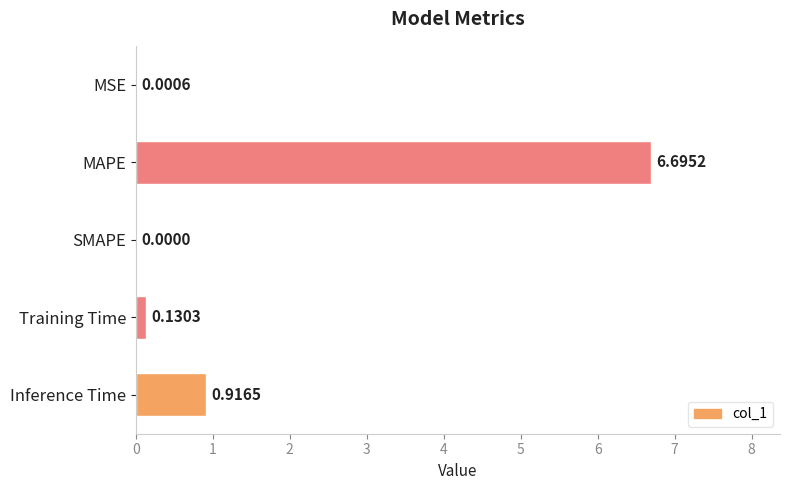

What is the sum of all values?

7.7